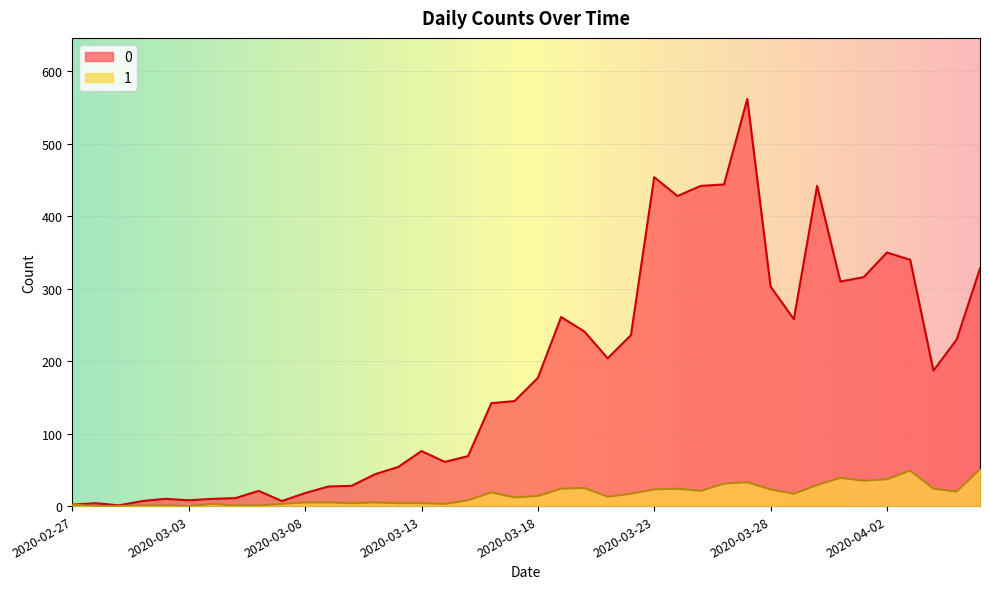

What is the sum of the 0 values at 2020-03-21 and 2020-03-13?

280